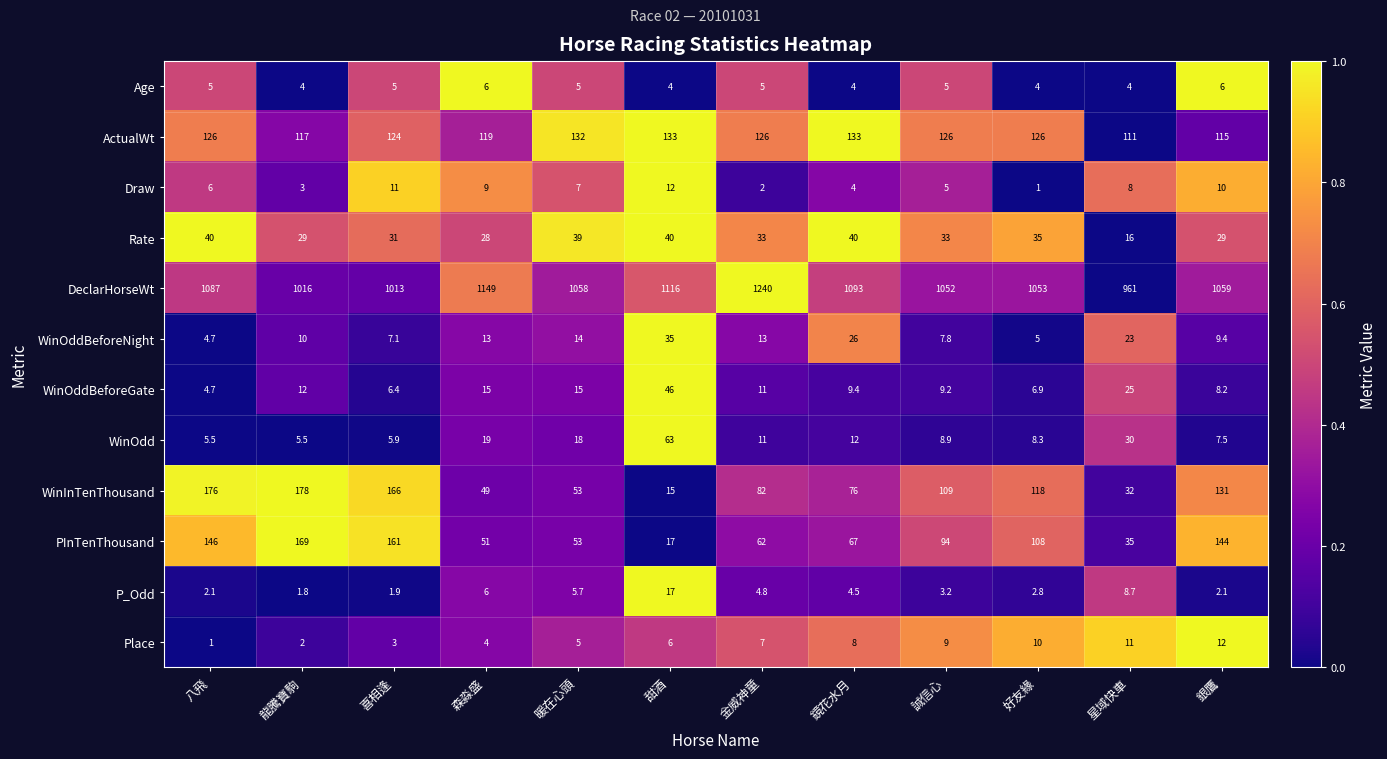

Which series changed the most between 金威神童 and 星域快車?

DeclarHorseWt